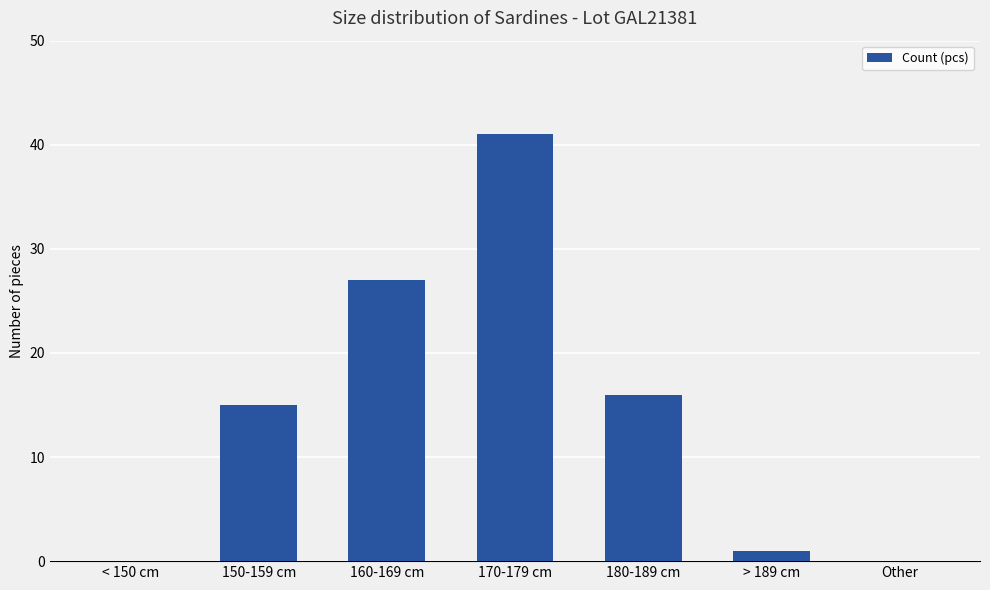

What is the sum of the values at 160-169 cm and < 150 cm?

27